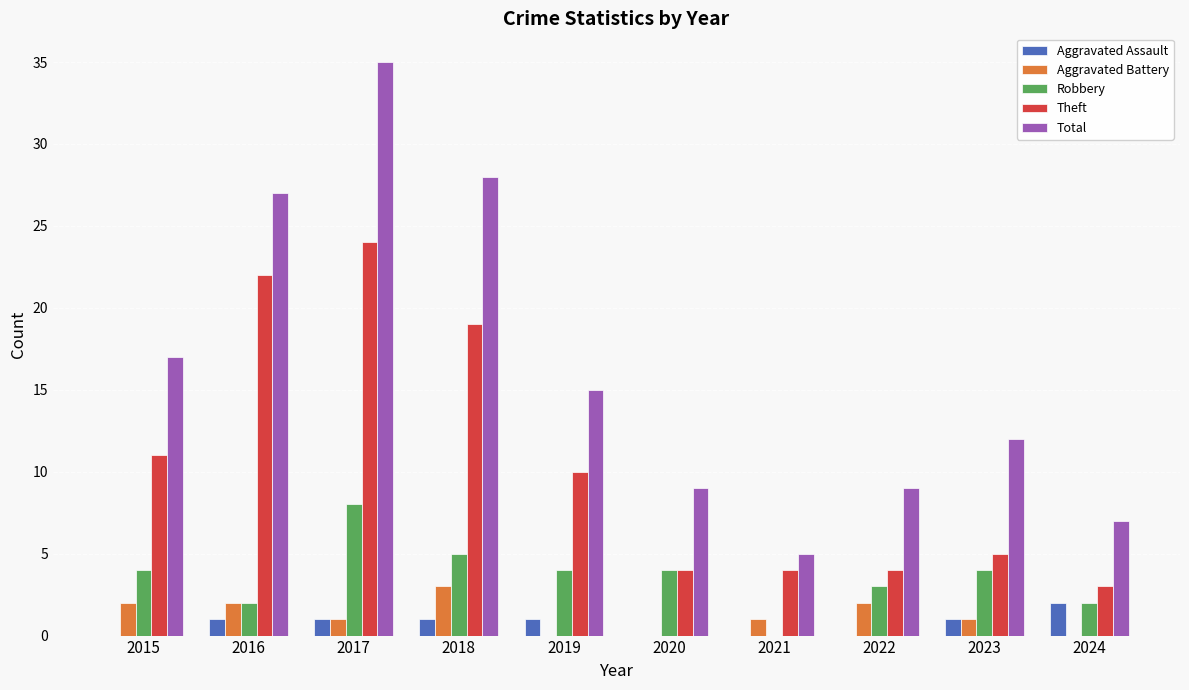

Which series has the largest range (max minus min)?

Total